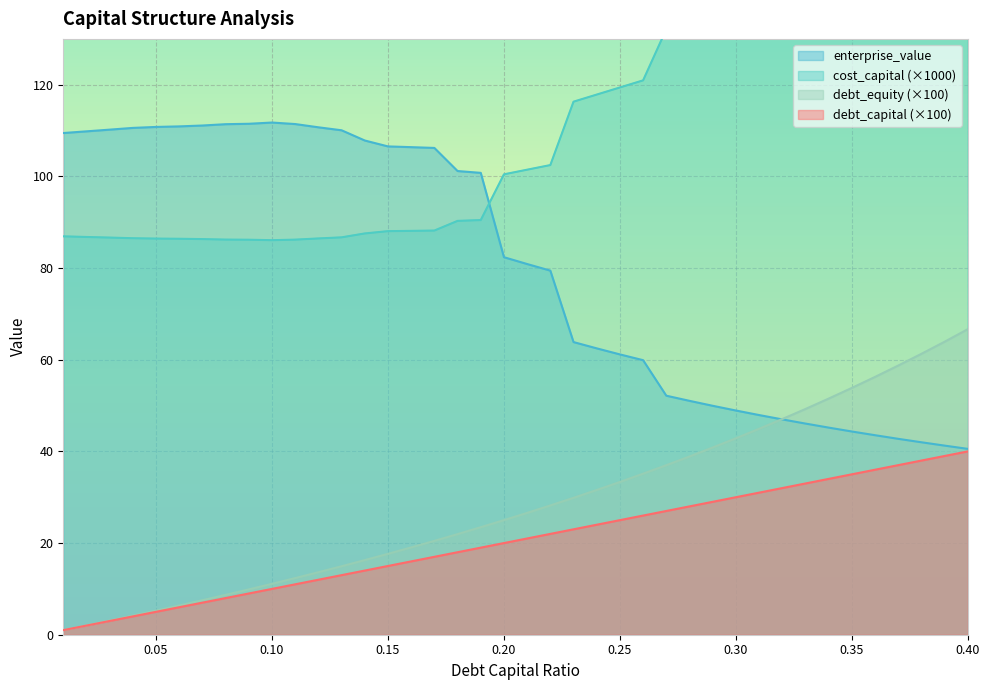

What are all the series names shown in the legend?

debt_capital, cost_capital, enterprise_value, debt_equity